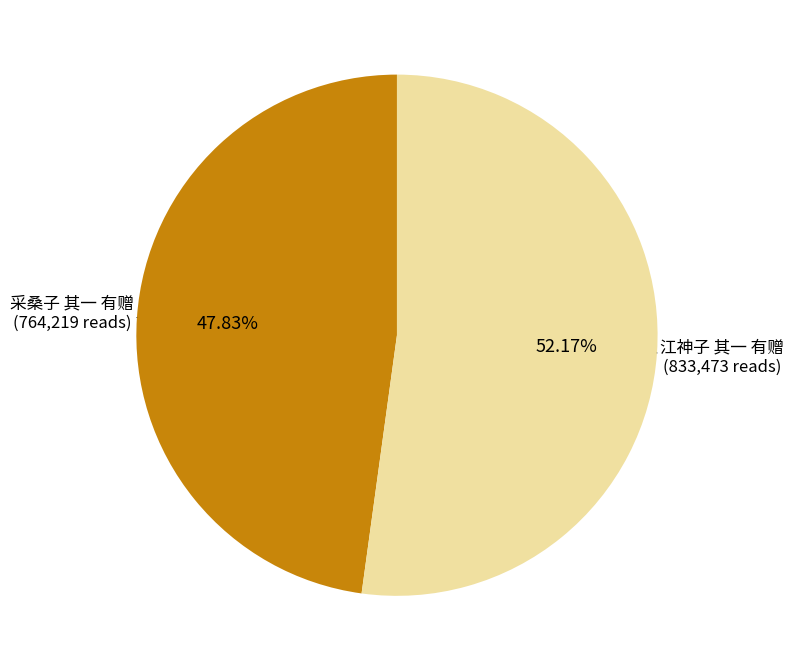

Is there any slice that represents more than half of the pie?

Yes